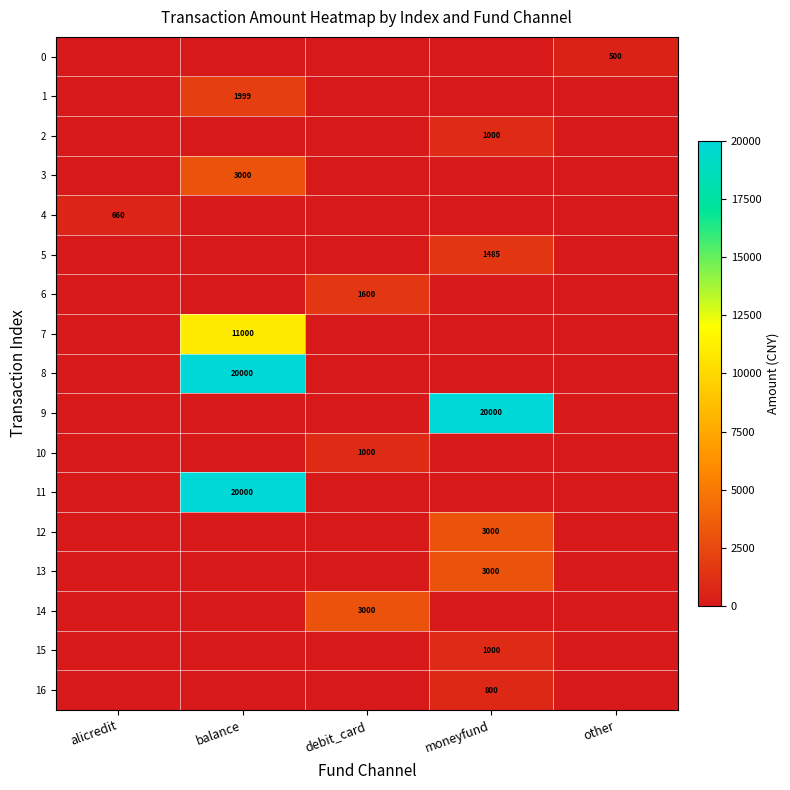

The value of 10 at debit_card is 1586. True or false?

False